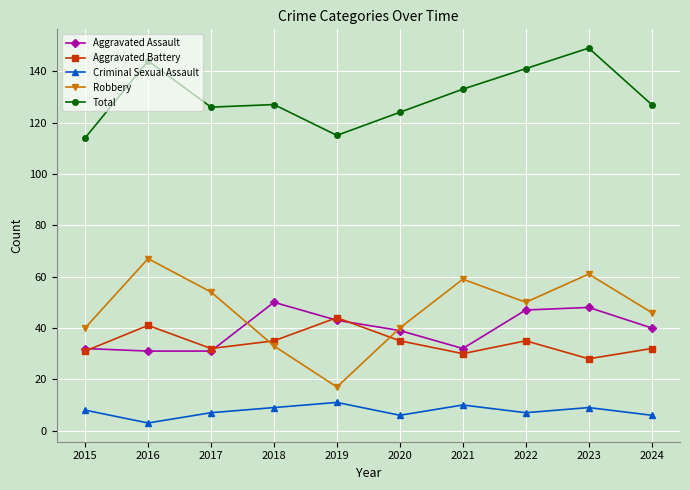

Reading left to right, transcribe all the data shown in this chart.

Aggravated Assault: 2015=32	2016=31	2017=31	2018=50	2019=43	2020=39	2021=32	2022=47	2023=48	2024=40
Aggravated Battery: 2015=31	2016=41	2017=32	2018=35	2019=44	2020=35	2021=30	2022=35	2023=28	2024=32
Criminal Sexual Assault: 2015=8	2016=3	2017=7	2018=9	2019=11	2020=6	2021=10	2022=7	2023=9	2024=6
Robbery: 2015=40	2016=67	2017=54	2018=33	2019=17	2020=40	2021=59	2022=50	2023=61	2024=46
Total: 2015=114	2016=144	2017=126	2018=127	2019=115	2020=124	2021=133	2022=141	2023=149	2024=127